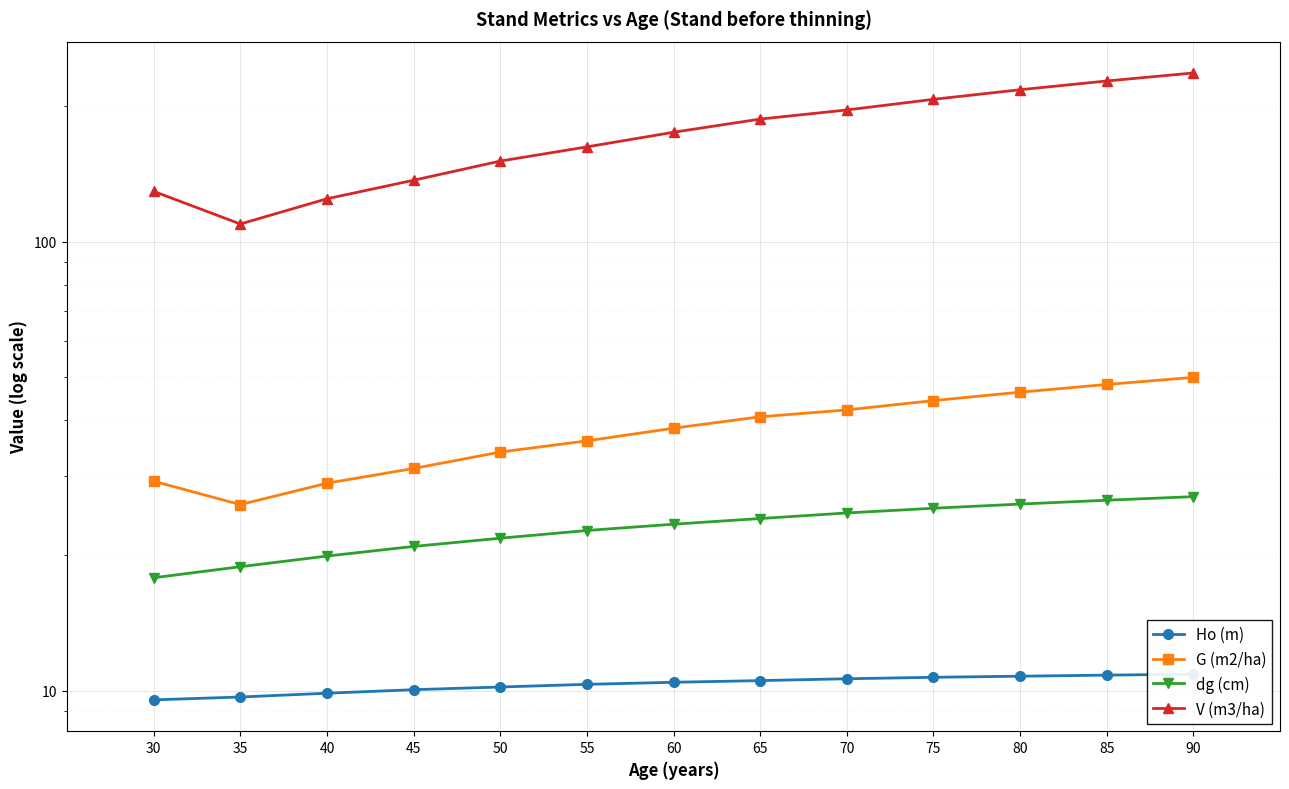

How many series are shown in this chart?

4